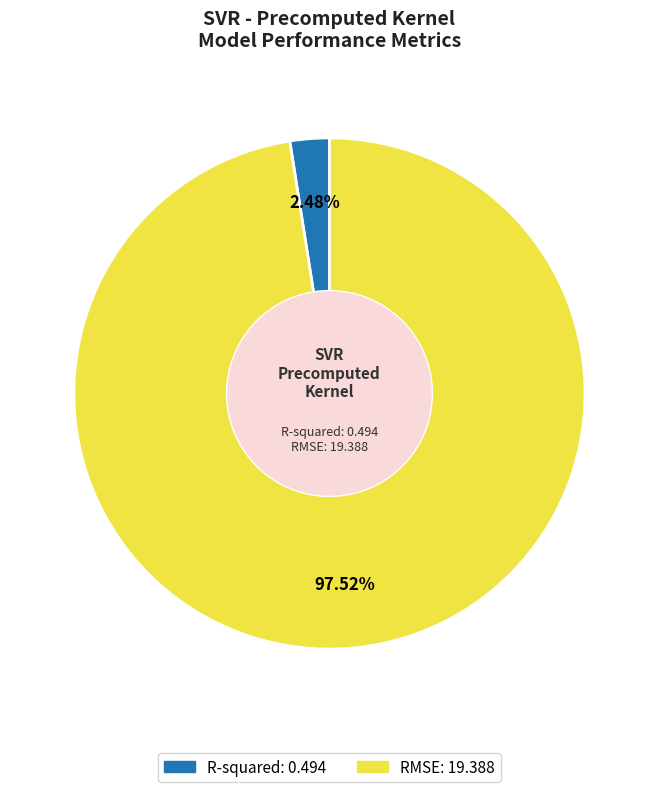

How many segments does this pie chart have?

2